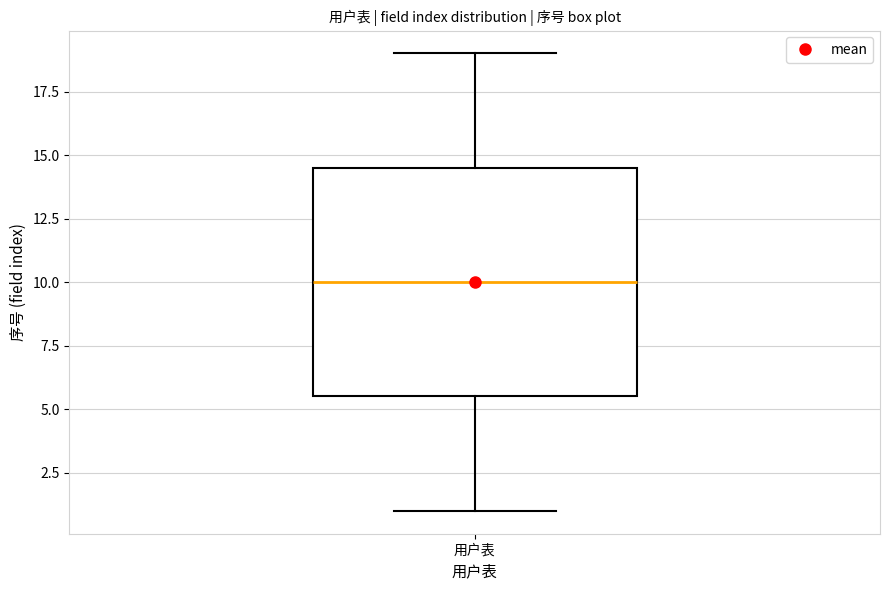

Read this box plot against the y-axis: the position of the median line, the range covered by the box, and the ends of both whiskers. The values are not printed on the chart, so give them approximately, as read against the axis.

median 10.0, box 5.5 to 14.5, whiskers 1.0 to 19.0